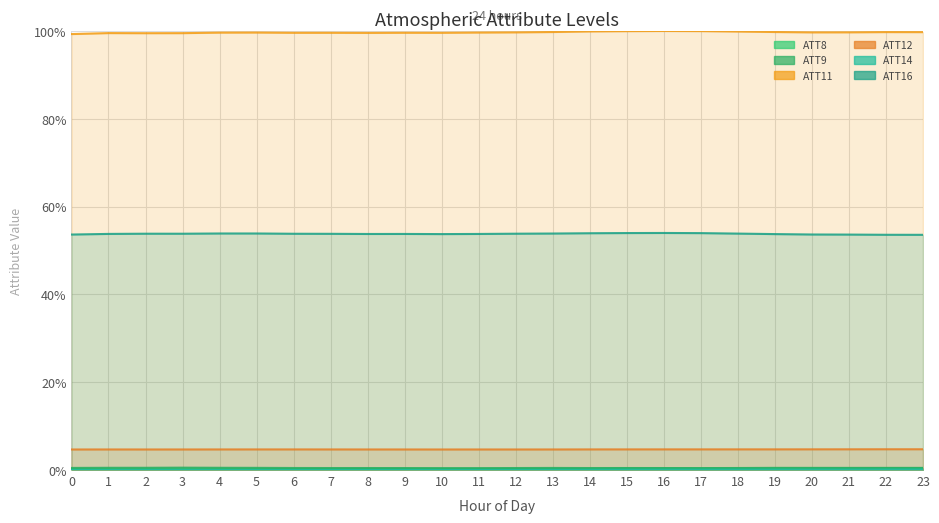

At which category does ATT14 reach its first local valley?

1